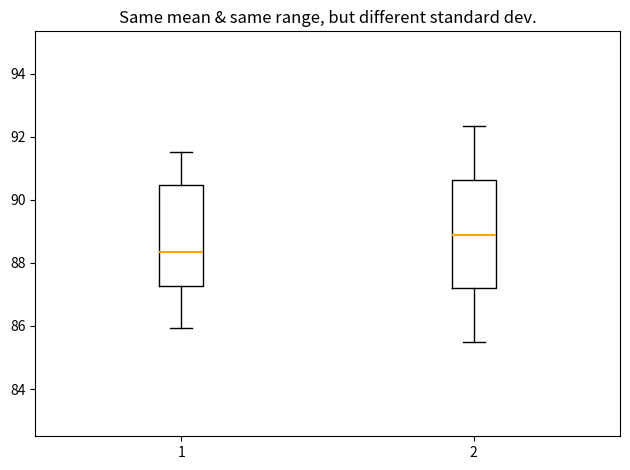

Which box has the lowest median line?

1